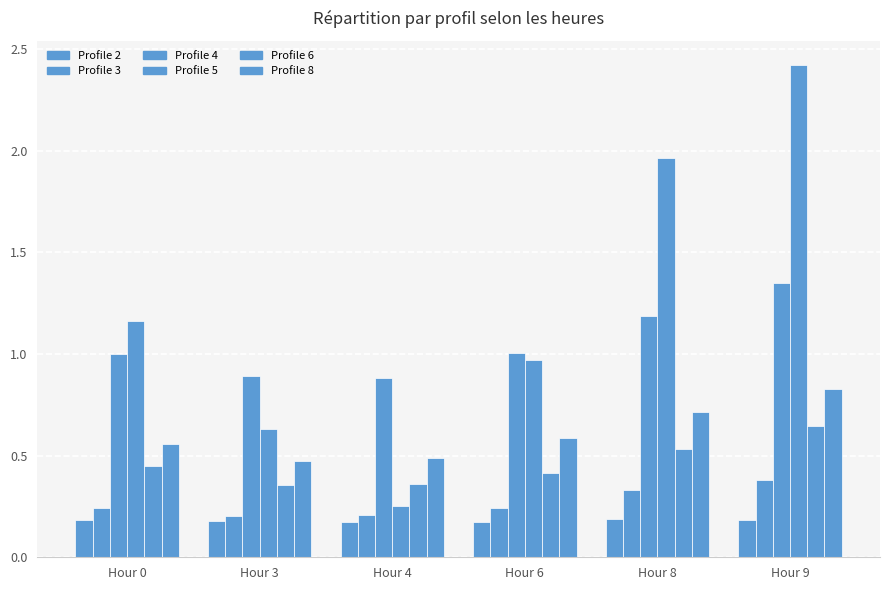

At which label is Profile 6 closest to 0?

Hour 3